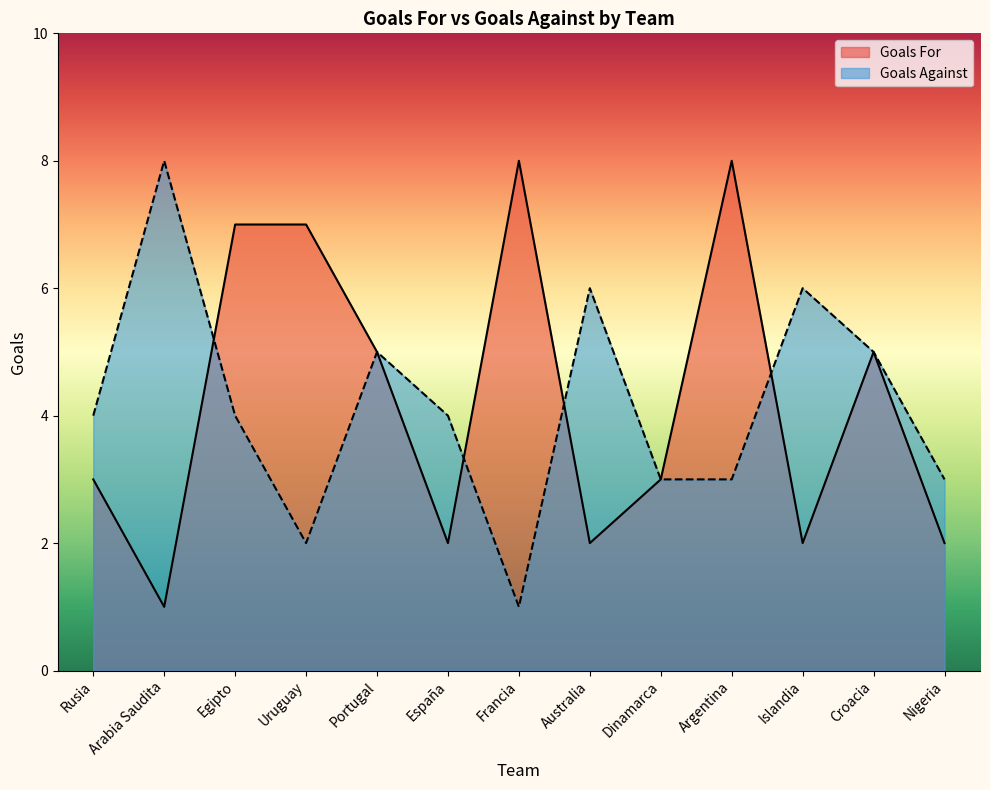

What is the minimum value for Goals For?

1